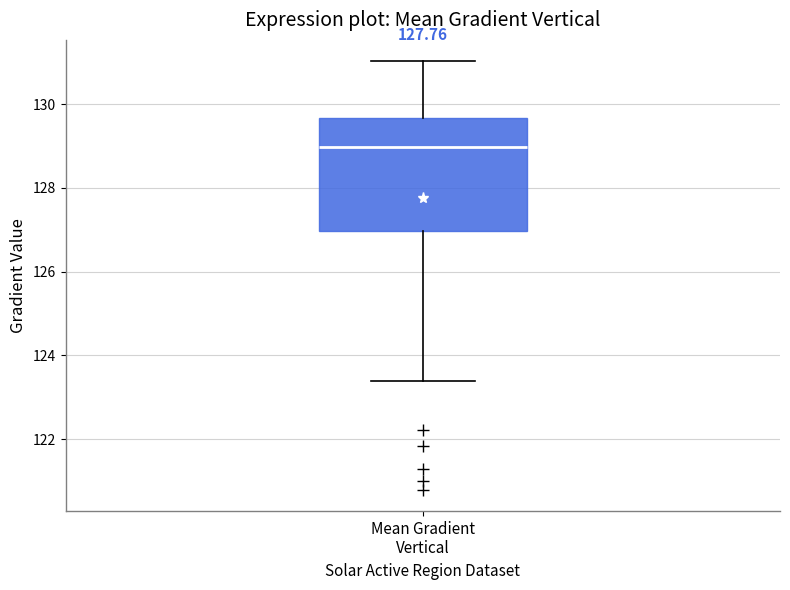

Transcribe this box plot: give where the median line is, the range the box spans, and where the two whiskers end, as read against the y-axis. The values are not printed on the chart, so give them approximately, as read against the axis.

median 129.0, box 127.0 to 129.6, whiskers 123.4 to 131.0